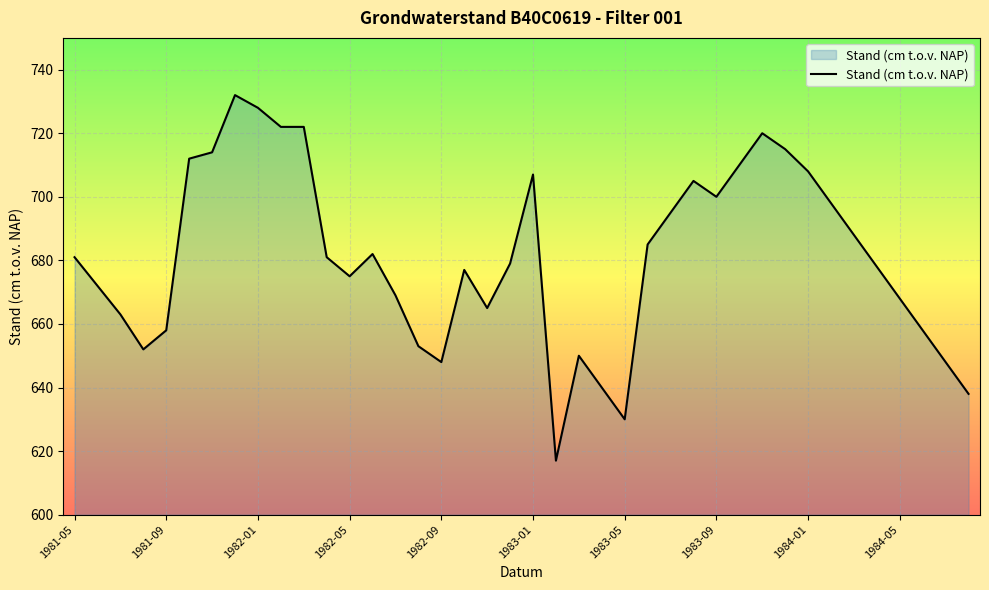

What is the difference between the maximum and minimum values?

115